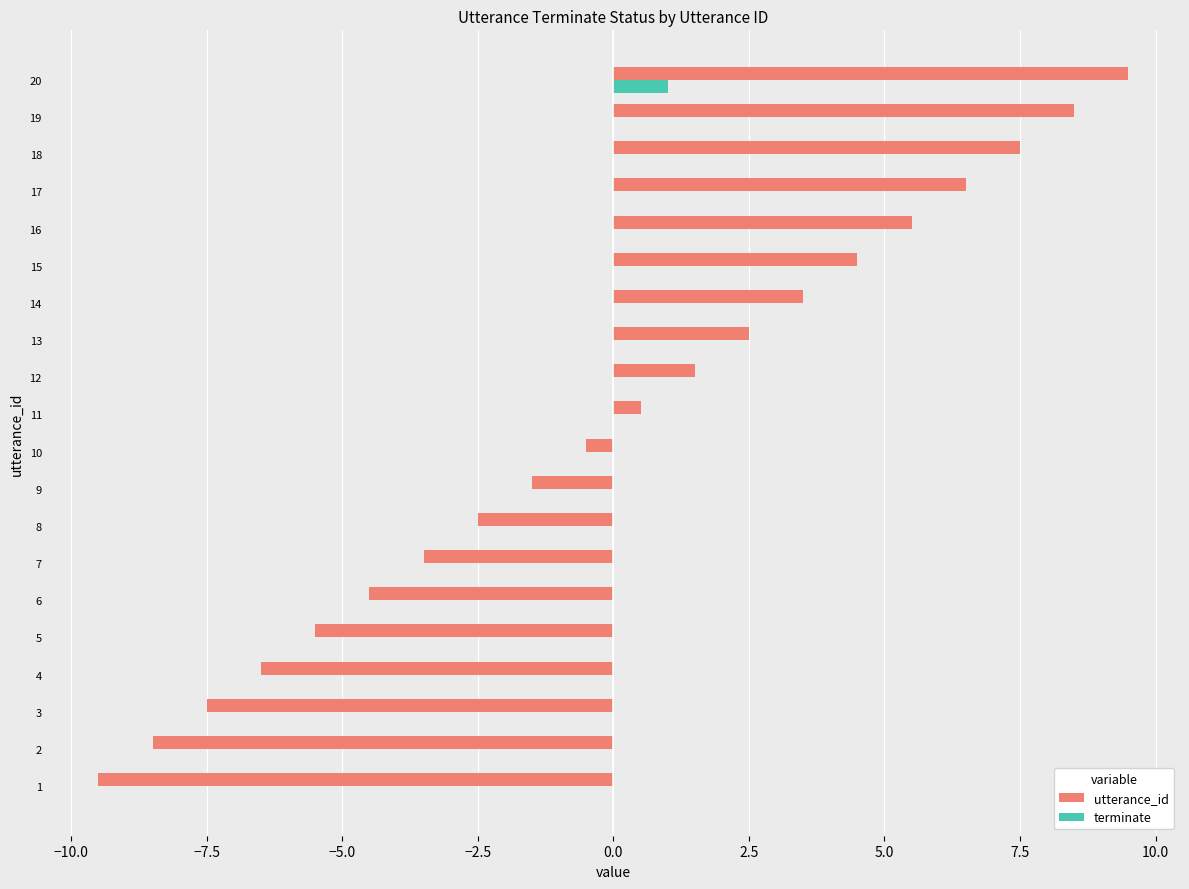

Which category has the highest value in the utterance_id series?

20